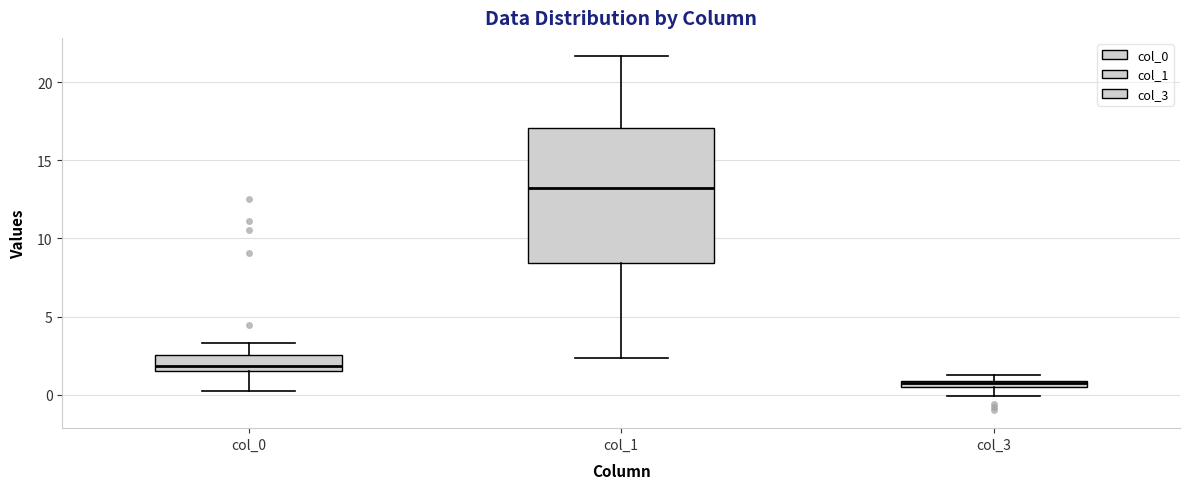

Which box has the lowest median line?

col_3